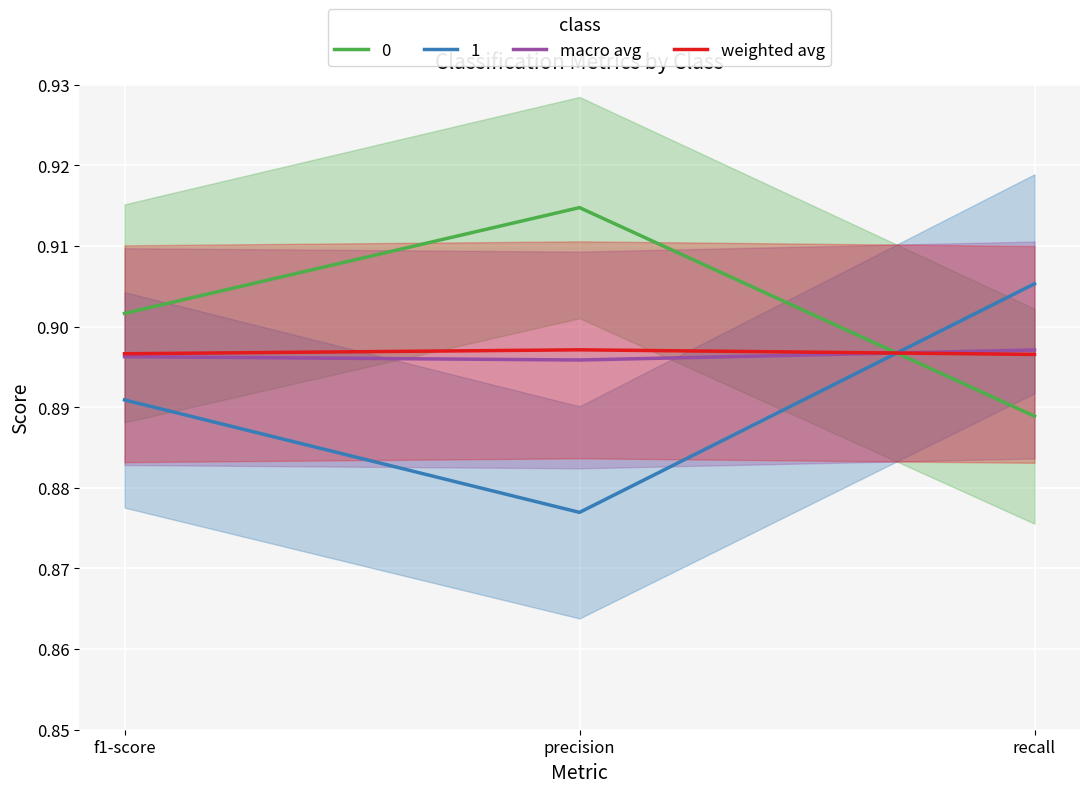

Reading right to left, transcribe all the data shown in this chart.

macro avg: recall=0.9	precision=0.9	f1-score=0.9
weighted avg: recall=0.9	precision=0.9	f1-score=0.9